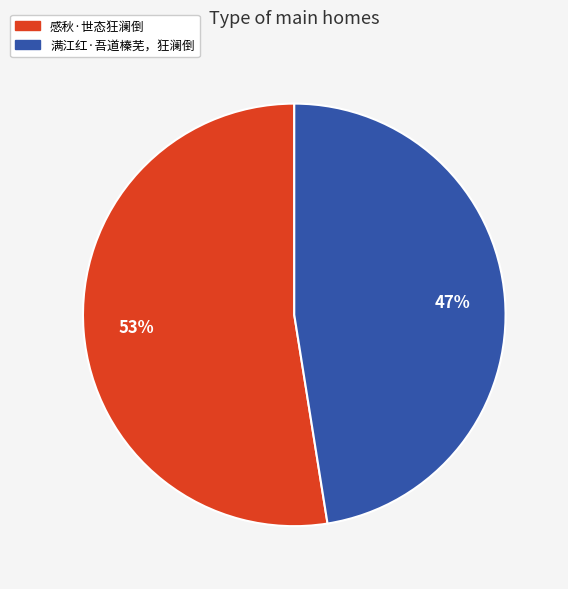

The 感秋·世态狂澜倒 slice represents 65% of the pie. True or false?

False